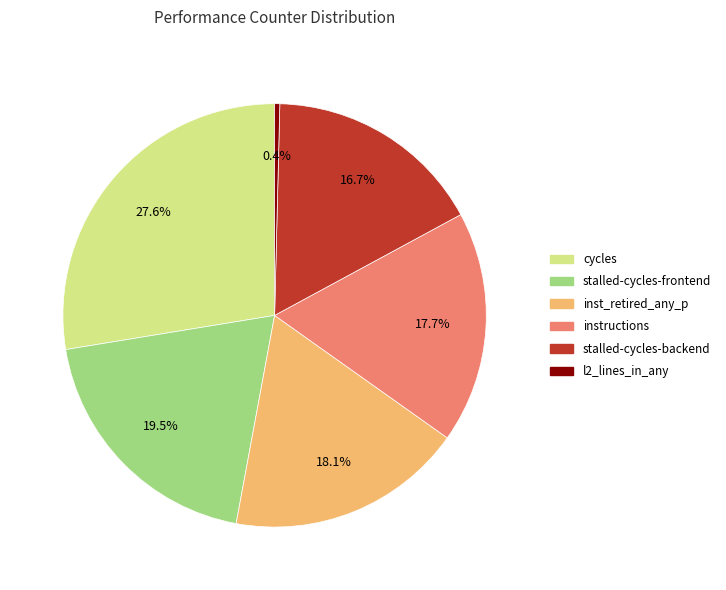

Does any single category account for the majority?

No